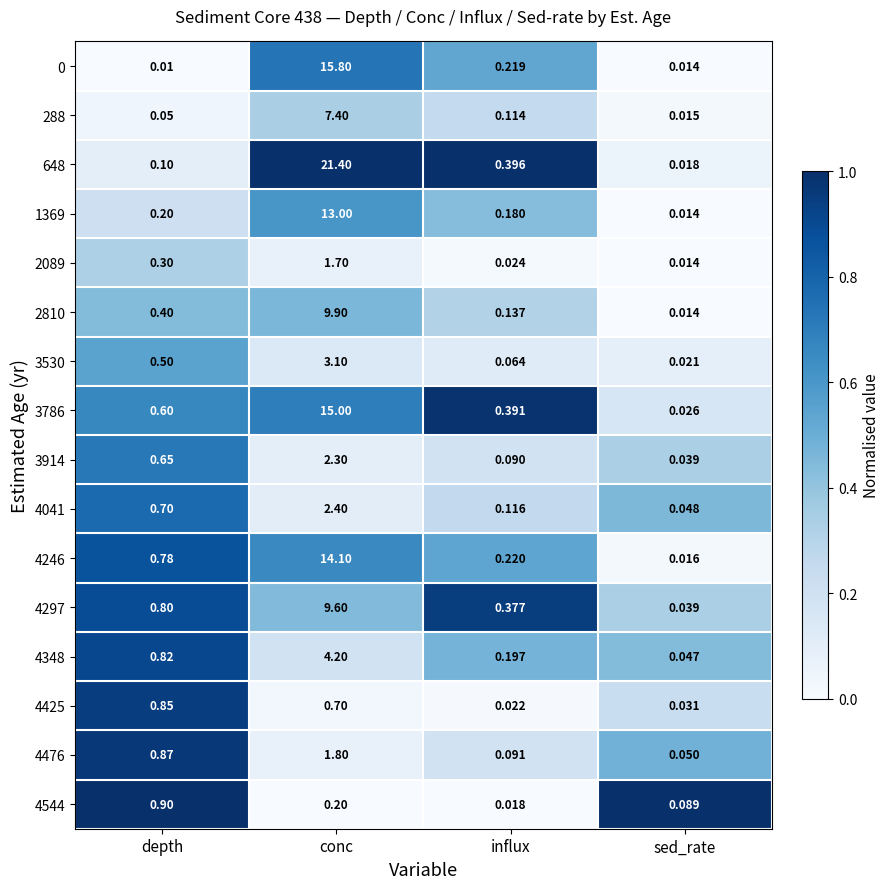

What is the difference between the highest and lowest values at depth?

0.9